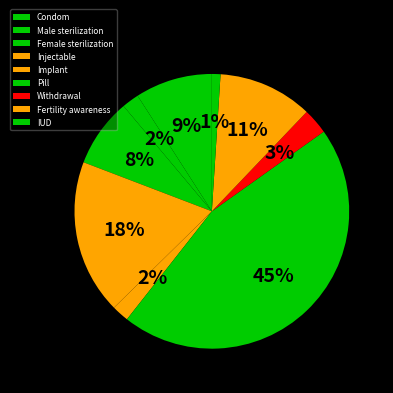

To the nearest percent, what is the combined percentage of Condom and IUD?

10%